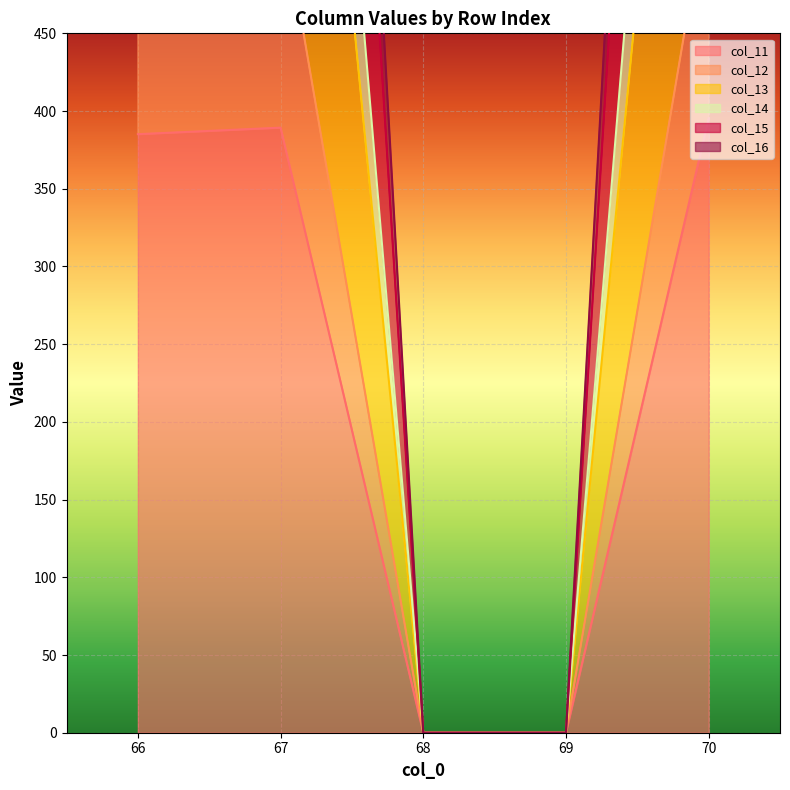

Rank the categories by col_14 value from highest to lowest.

70, 67, 66, 68, 69